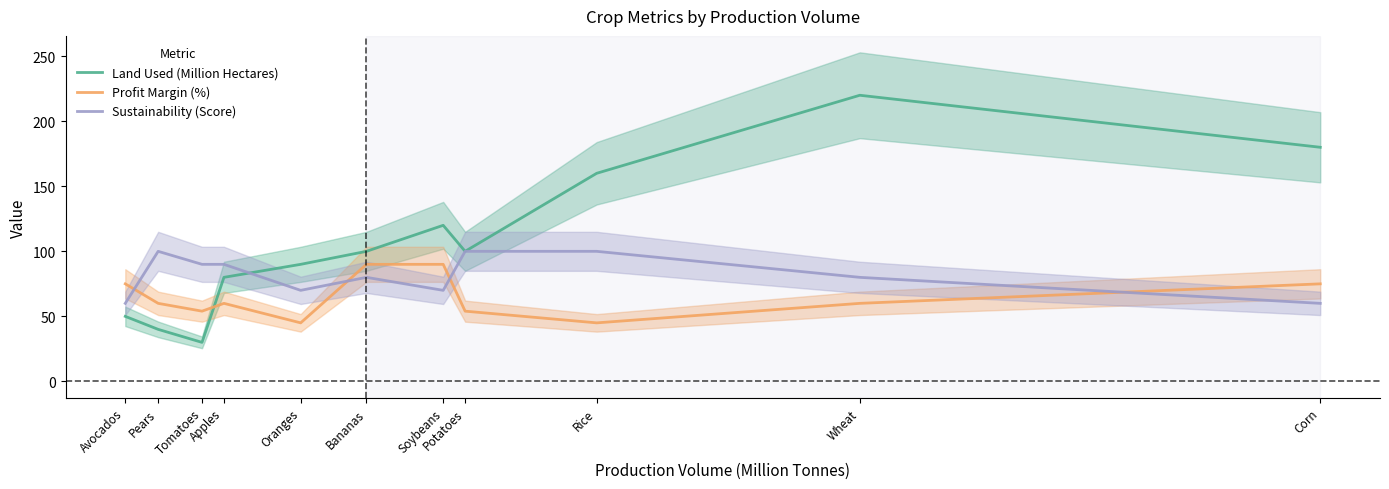

What is the sum of all Sustainability (Score) values?

900